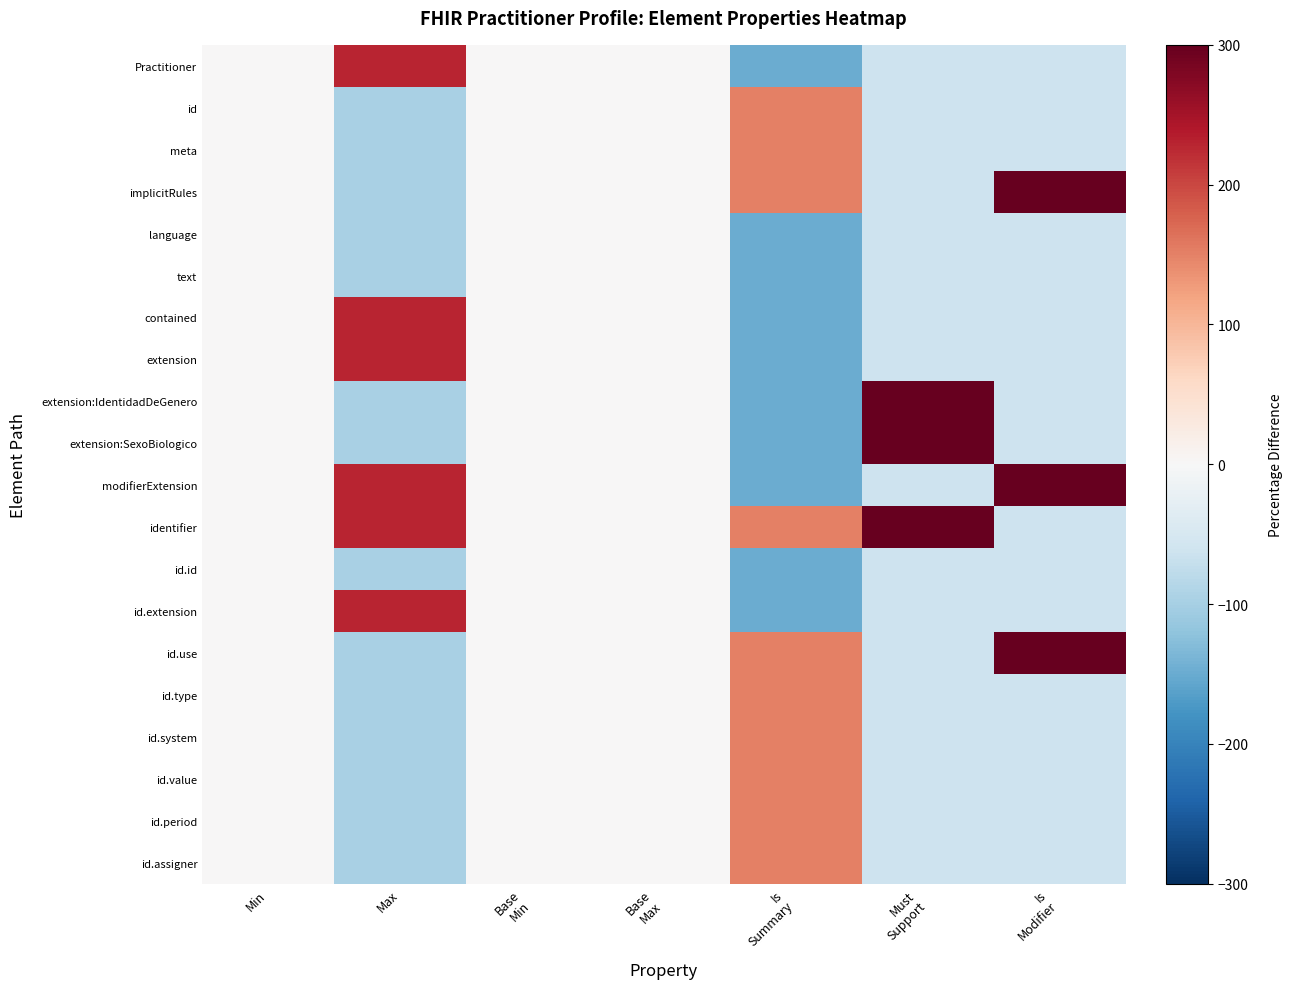

How many data points does each series have?

7